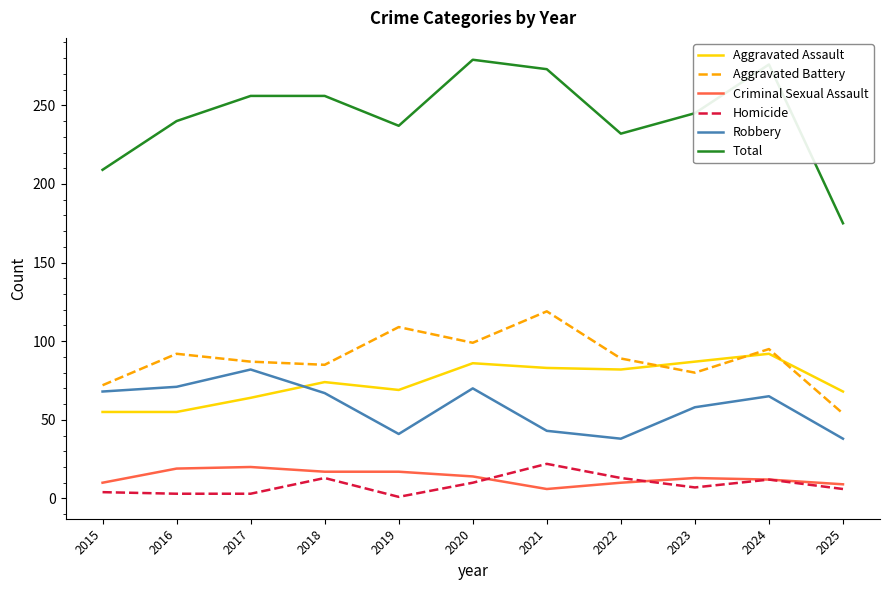

True or false: Total has a value of 273 at 2021.

True